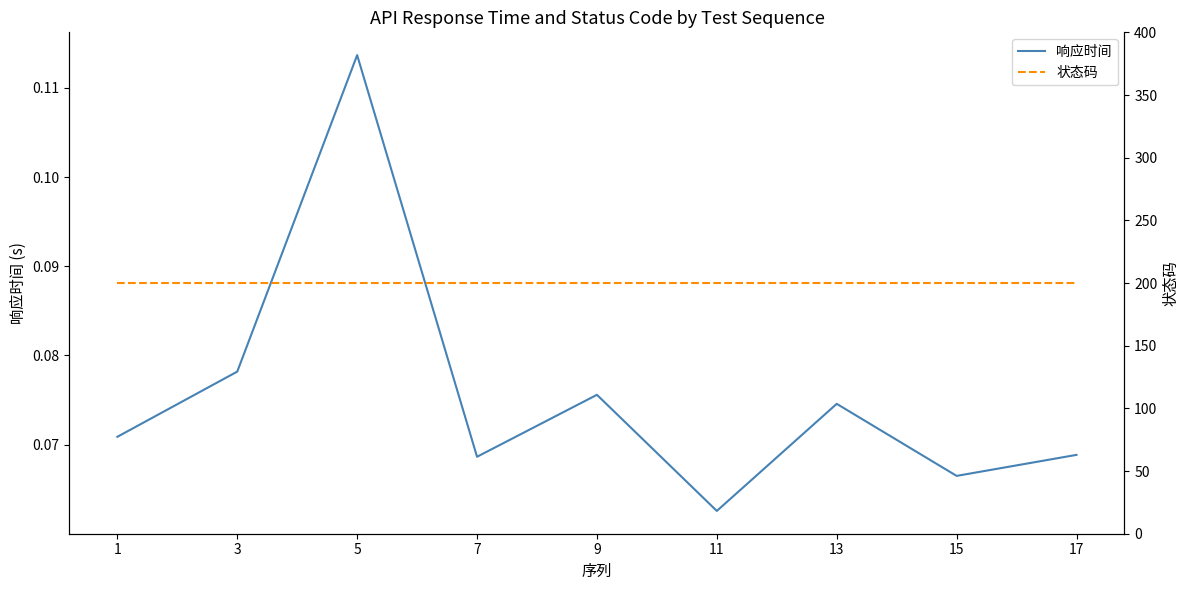

What is the value of the 状态码 point at the 2nd from the left?

200.0